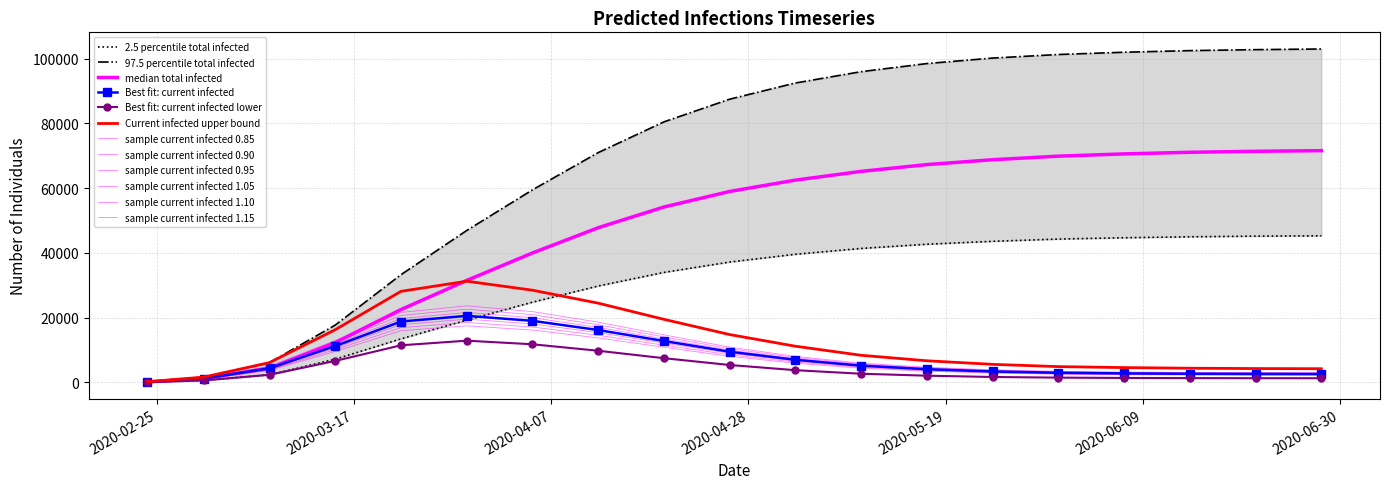

Is this an area chart (filled region under the line)?

No